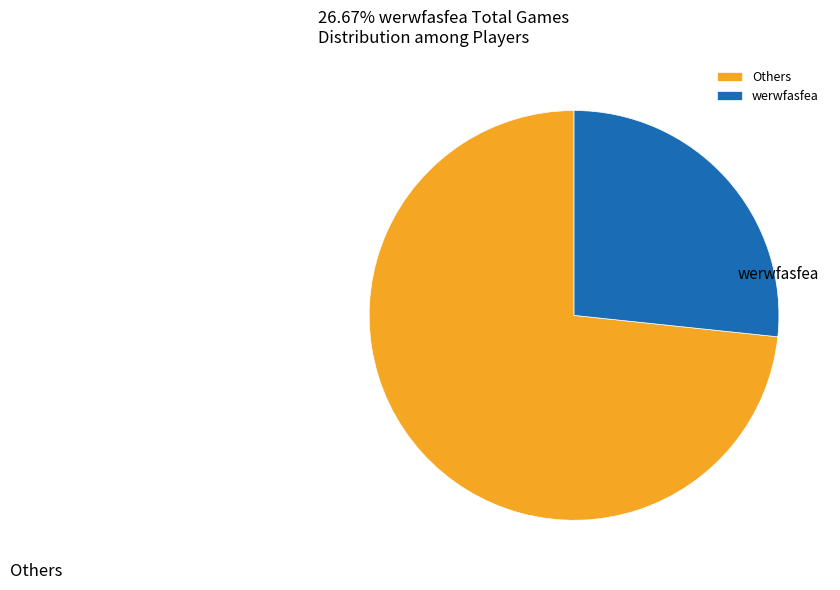

Which has a higher value, Others or werwfasfea?

Others